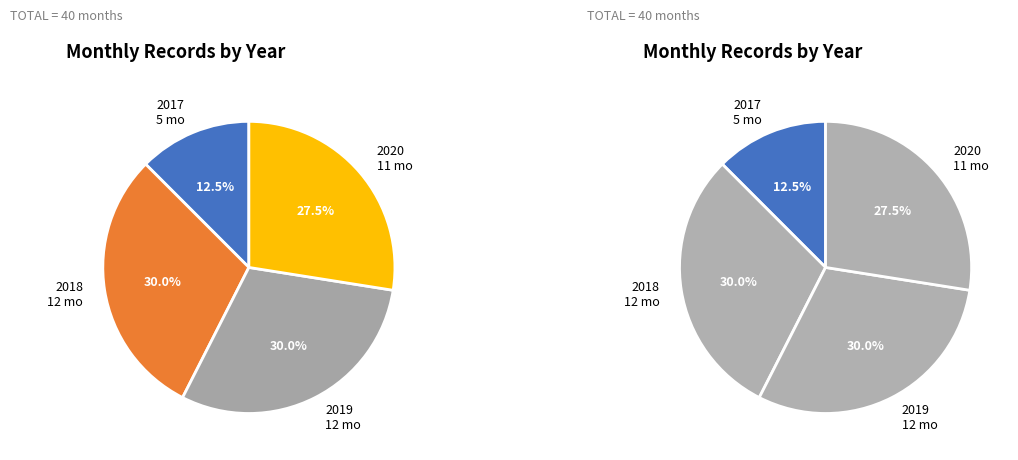

What is the ratio of the value at 2019 to the value at 2018?

1.0